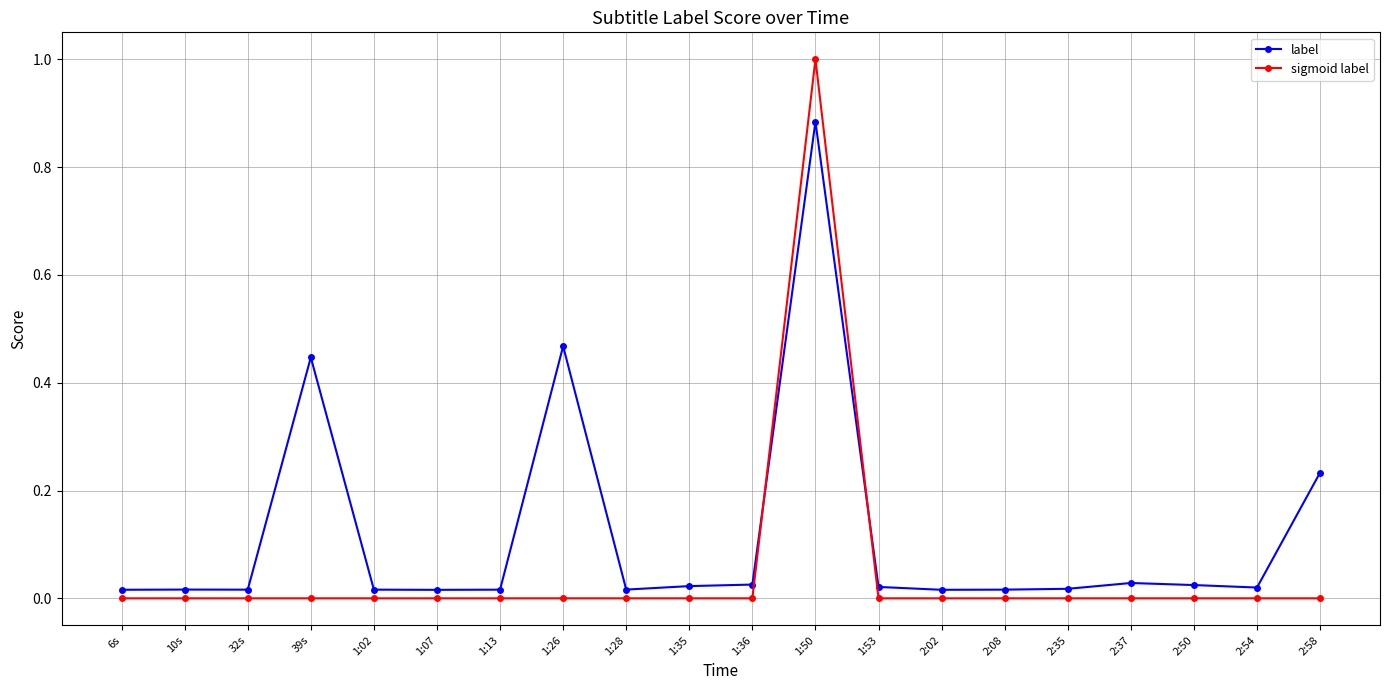

Count the number of data series in this chart.

2